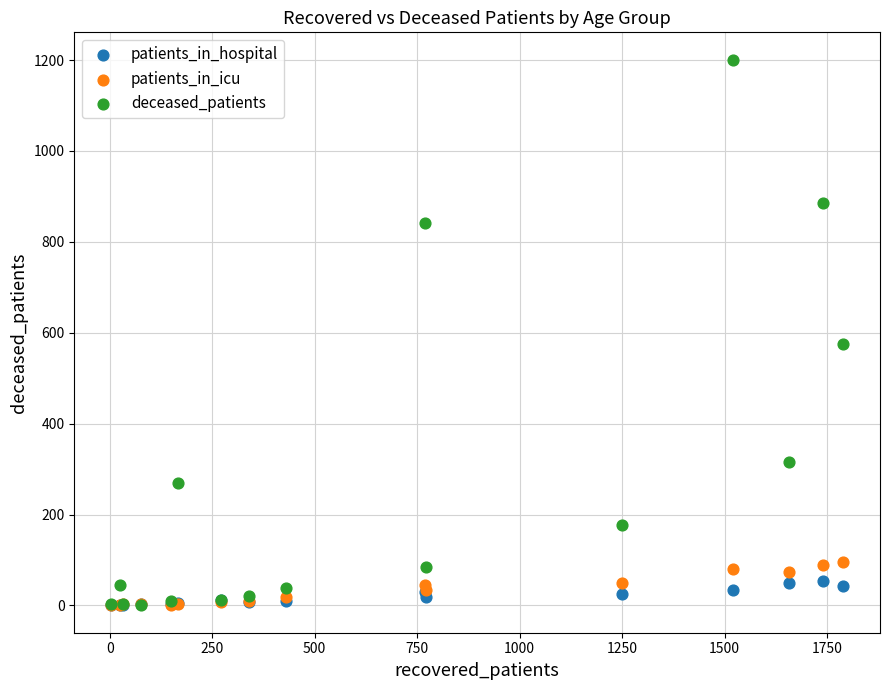

Across all series, what Y value is closest to 600?

575